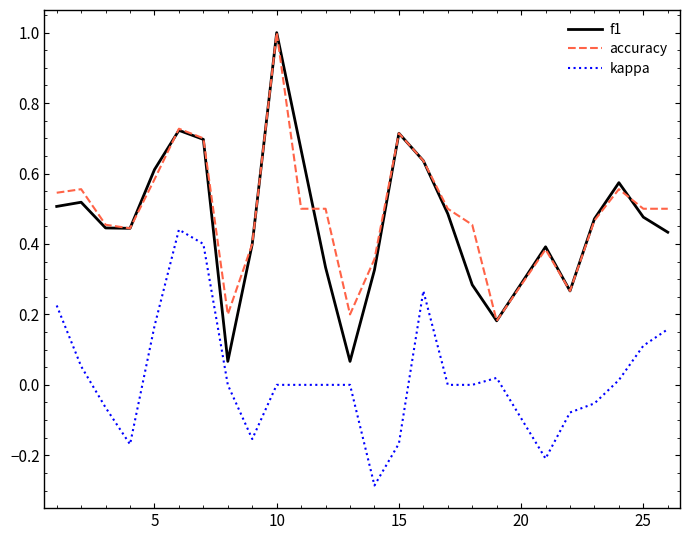

True or false: kappa and accuracy intersect in this chart.

False